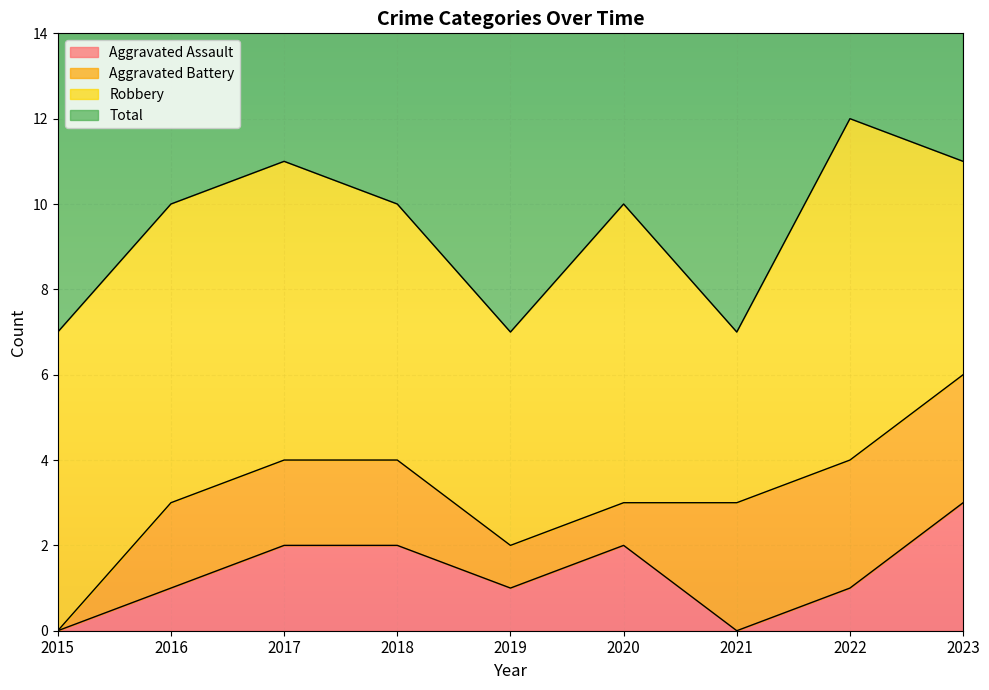

What is the maximum value shown in the chart?

12